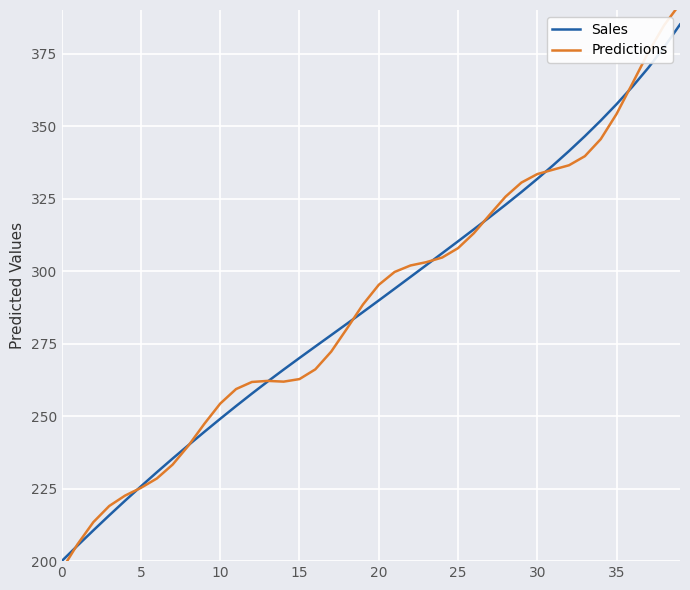

Reading left to right, what are all the values shown in this chart?

Sales: 200.0	205.4	210.6	215.8	220.8	225.8	230.6	235.4	240.0	244.6	249.1	253.5	257.8	262.0	266.0	270.0	274.0	277.9	281.9	285.9	289.9	293.9	298.0	302.1	306.1	310.3	314.4	318.6	322.9	327.3	331.8	336.5	341.4	346.5	351.9	357.5	363.6	370.1	377.2	385.0
Predictions: 197.0	205.8	213.4	219.0	222.6	225.3	228.5	233.3	239.8	247.3	254.3	259.3	261.8	262.1	261.9	262.8	266.1	272.2	280.2	288.4	295.3	299.7	301.9	303.1	304.7	307.9	313.1	319.4	325.7	330.5	333.4	335.0	336.5	339.6	345.5	354.2	364.7	375.4	384.8	392.1